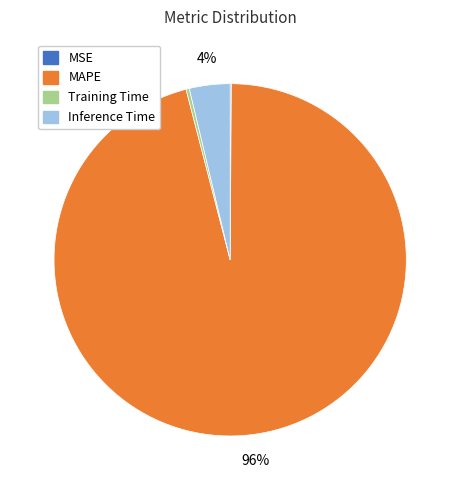

To the nearest percent, what is the average slice percentage?

25%